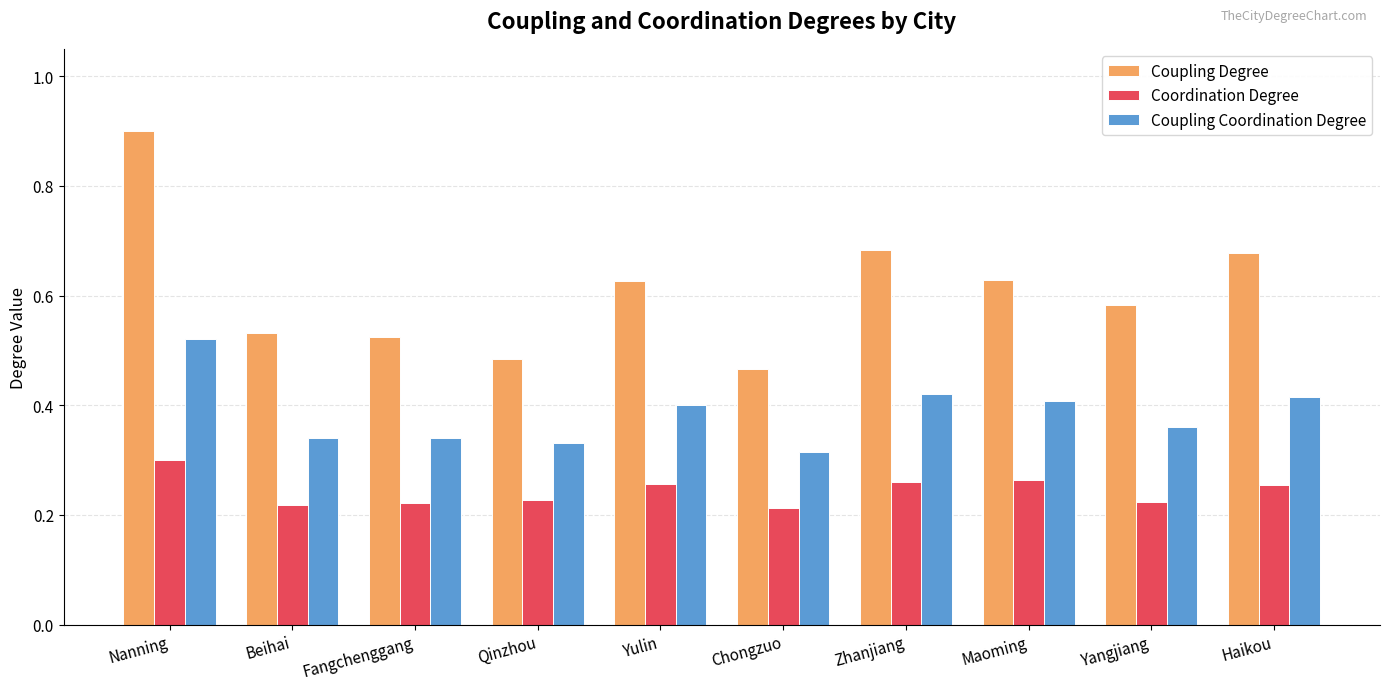

Which category has the highest value across all series?

Nanning